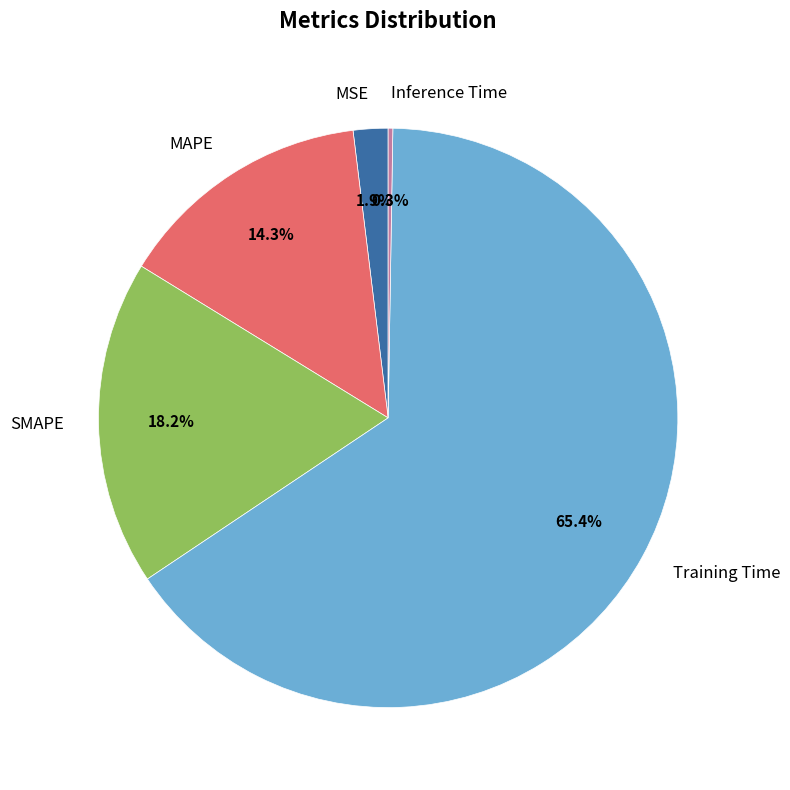

What percentage is NOT represented by MAPE?

85.7%